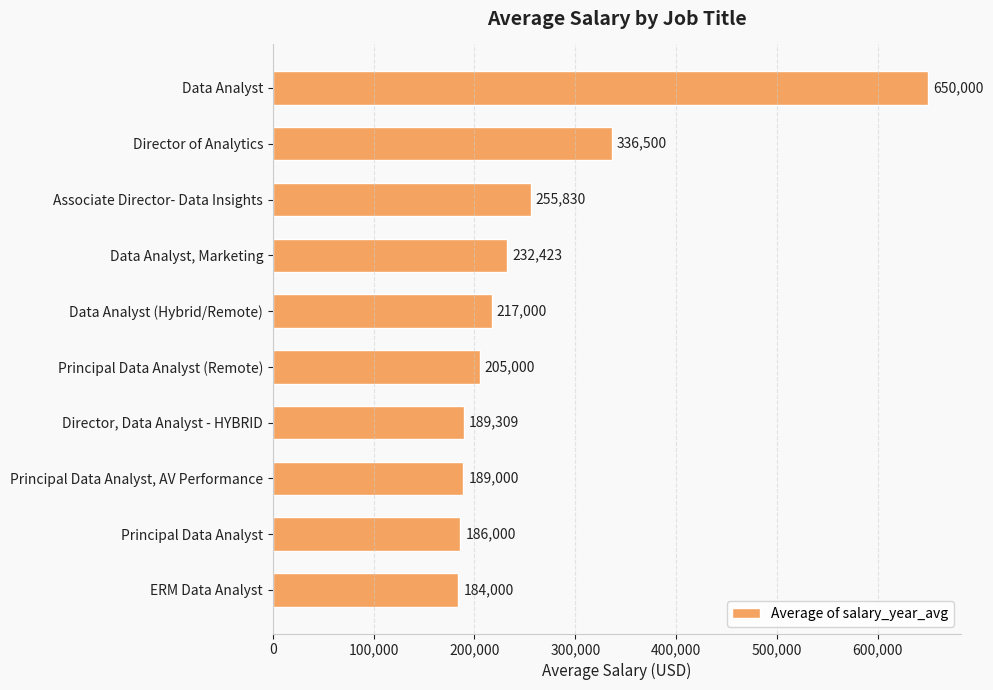

The value at Data Analyst, Marketing is 47139.3. True or false?

False